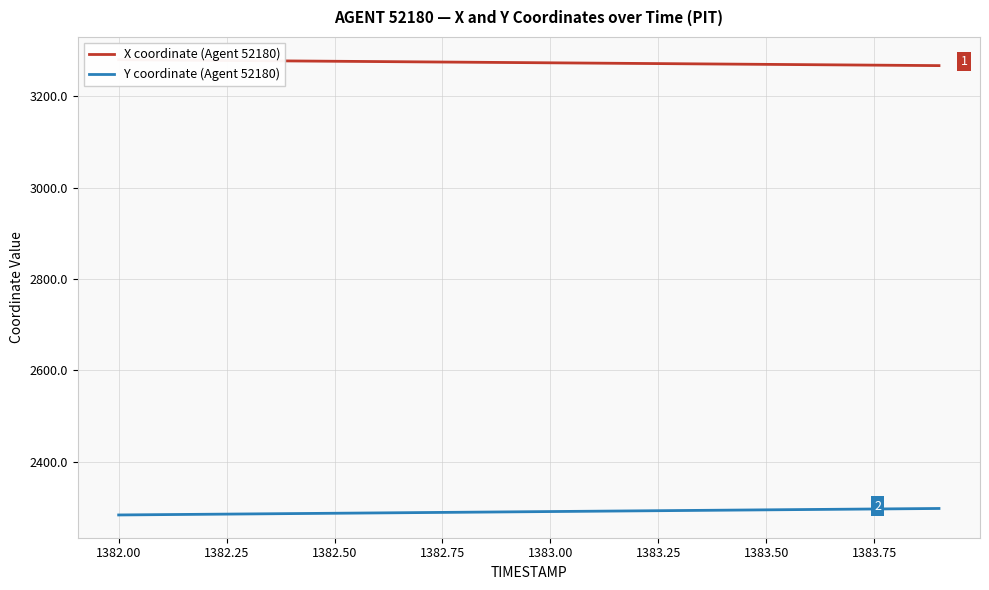

What is the maximum value for Y coordinate (Agent 52180)?

2297.8